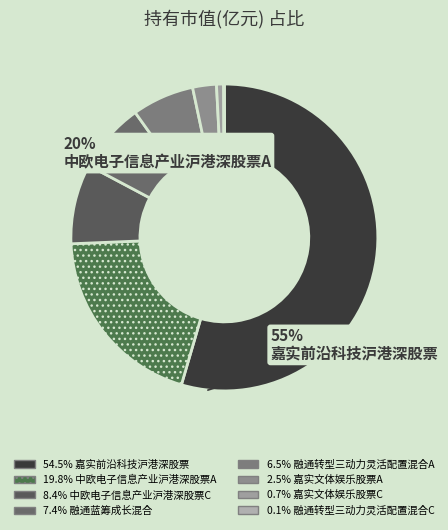

To the nearest percent, what is the difference between the largest and smallest slice percentages?

54%